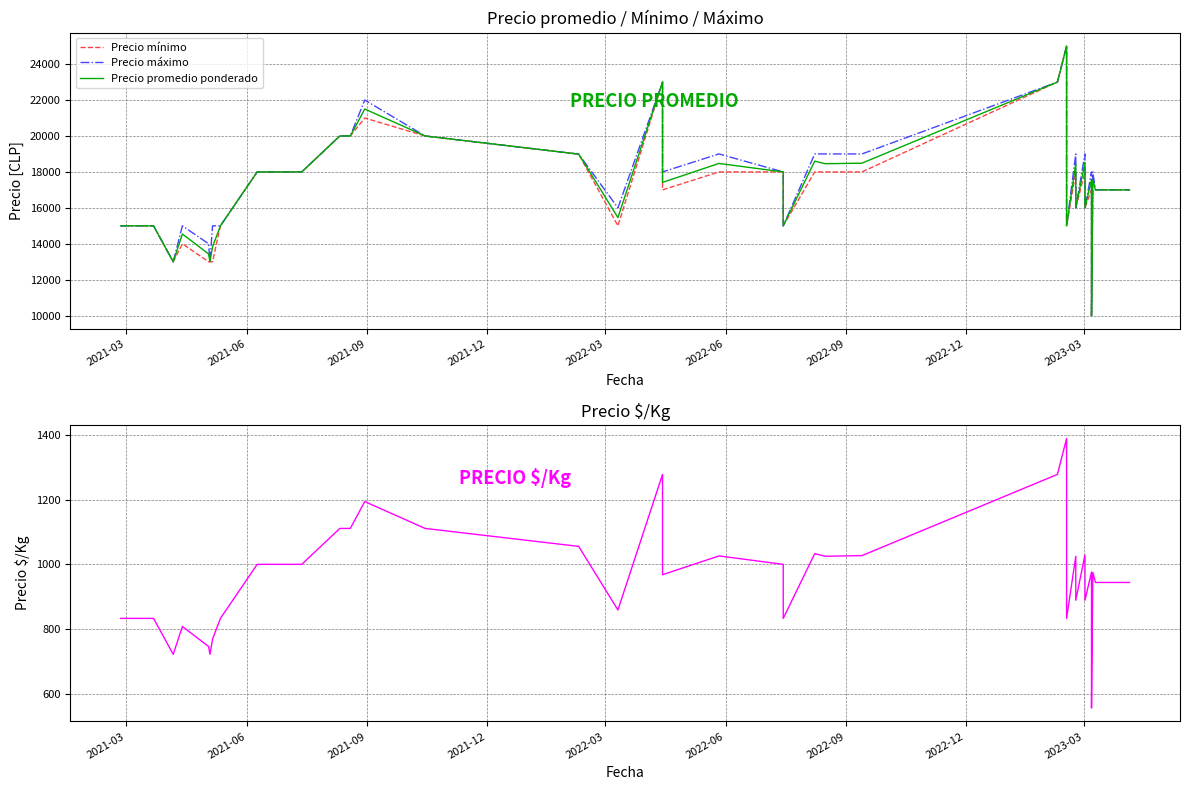

What is the difference between the second highest and second lowest values in the Precio promedio ponderado series?

10000